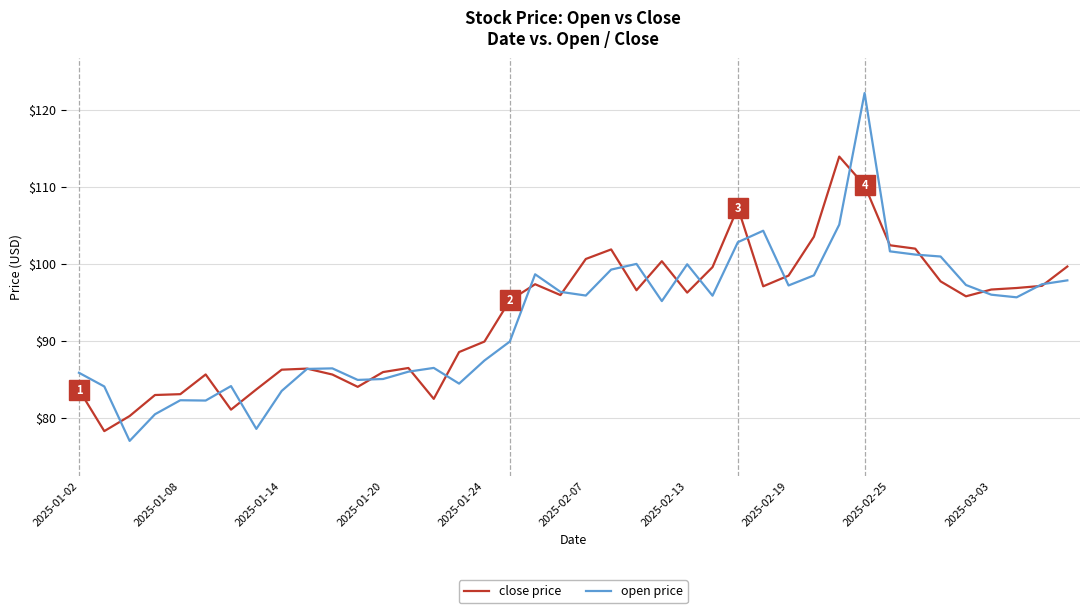

What is the difference between the maximum and second lowest values in the close price series?

33.7